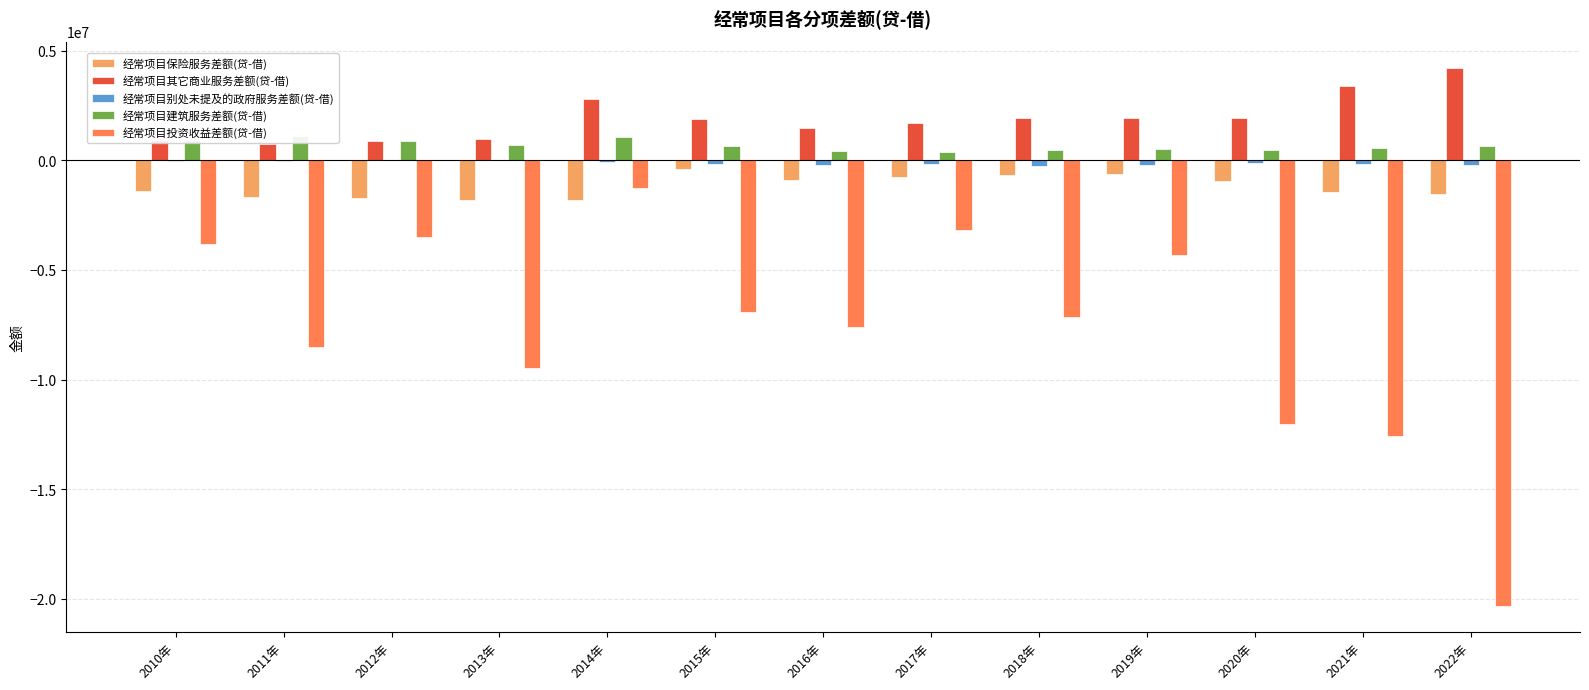

How many bars are there in each group?

5